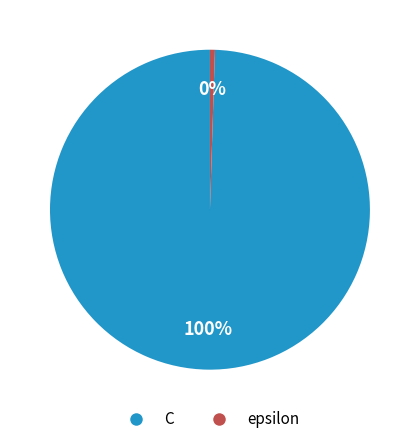

What is the smallest slice in the pie chart?

epsilon